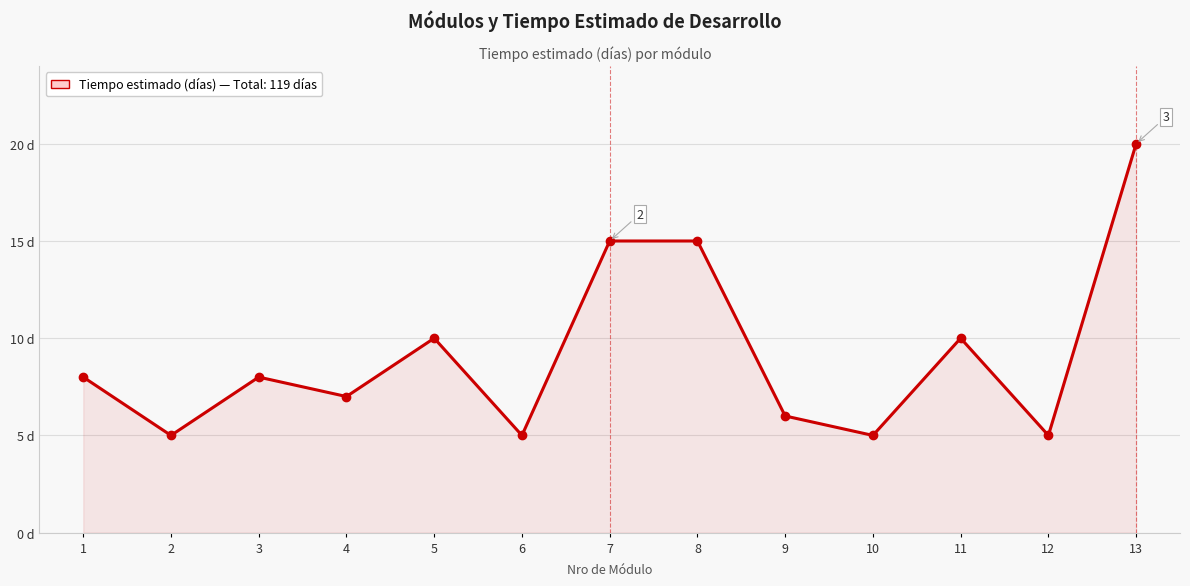

List the labels in order of value, smallest first.

2, 6, 10, 12, 9, 4, 1, 3, 5, 11, 7, 8, 13